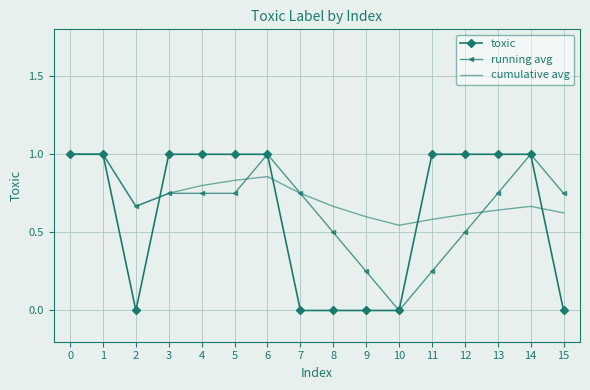

Which series has the largest total across all categories?

cumulative avg